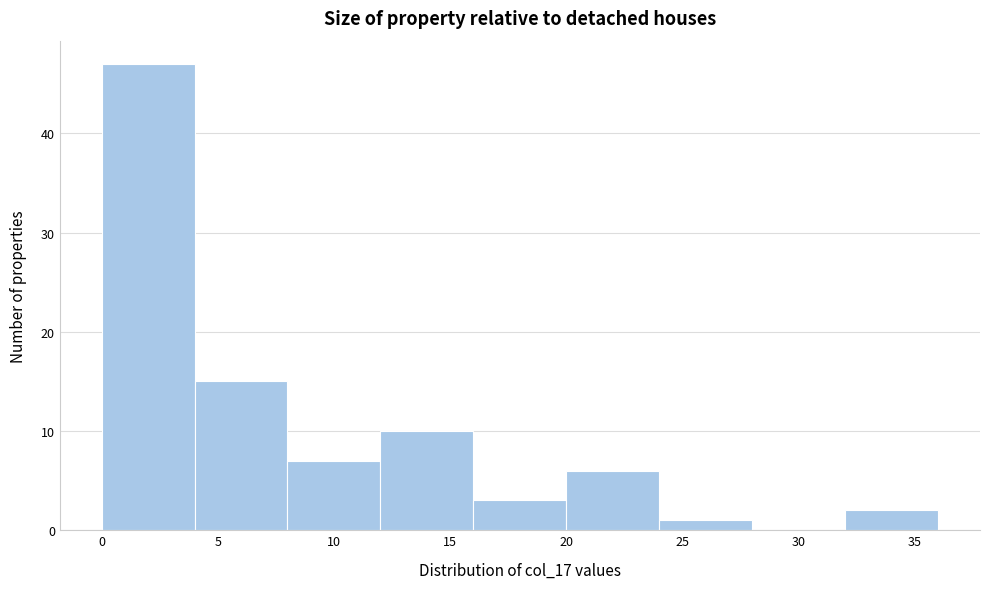

Which range on the x-axis has the tallest bar?

0 to 4